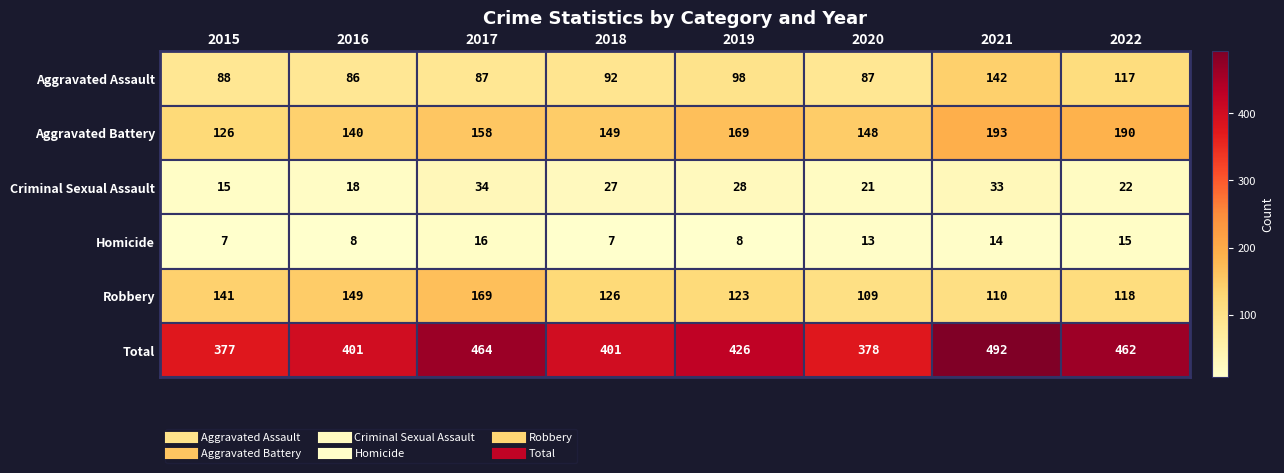

Which series has the widest spread of values?

Total